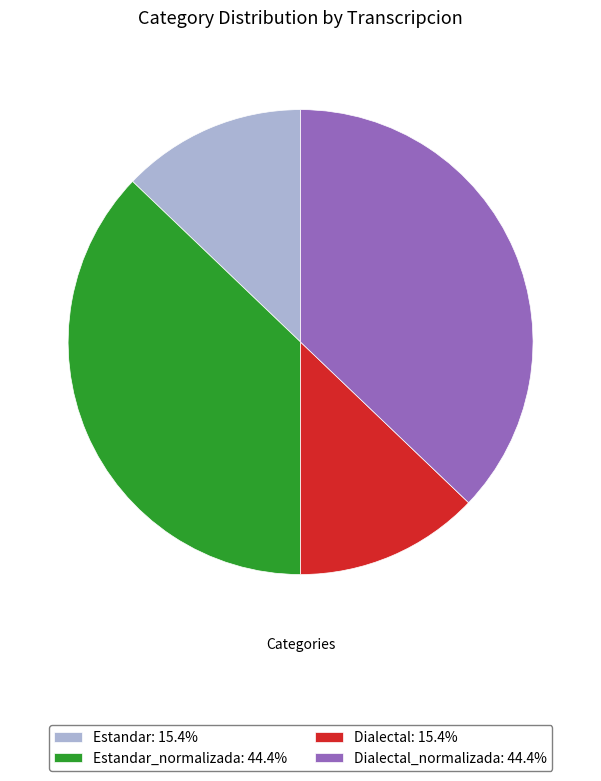

How many segments does this pie chart have?

4